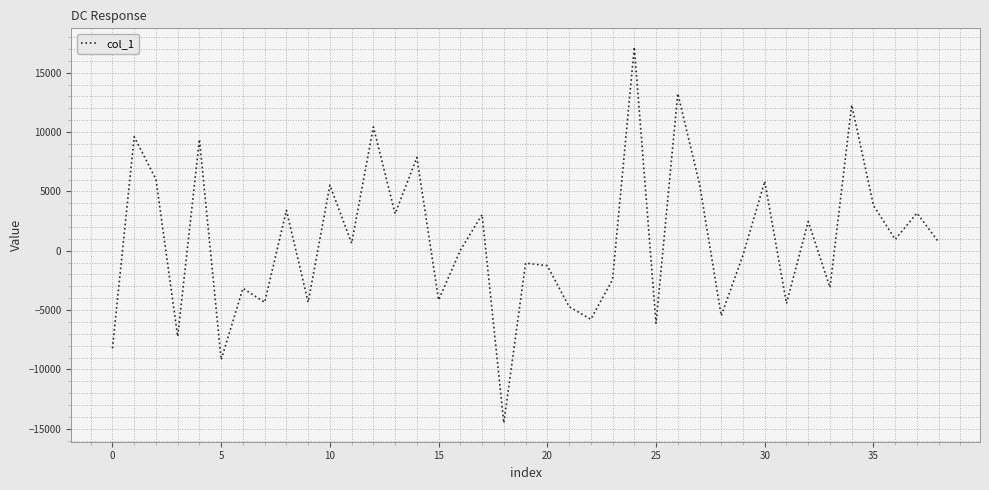

What is the maximum value shown in the chart?

17160.7